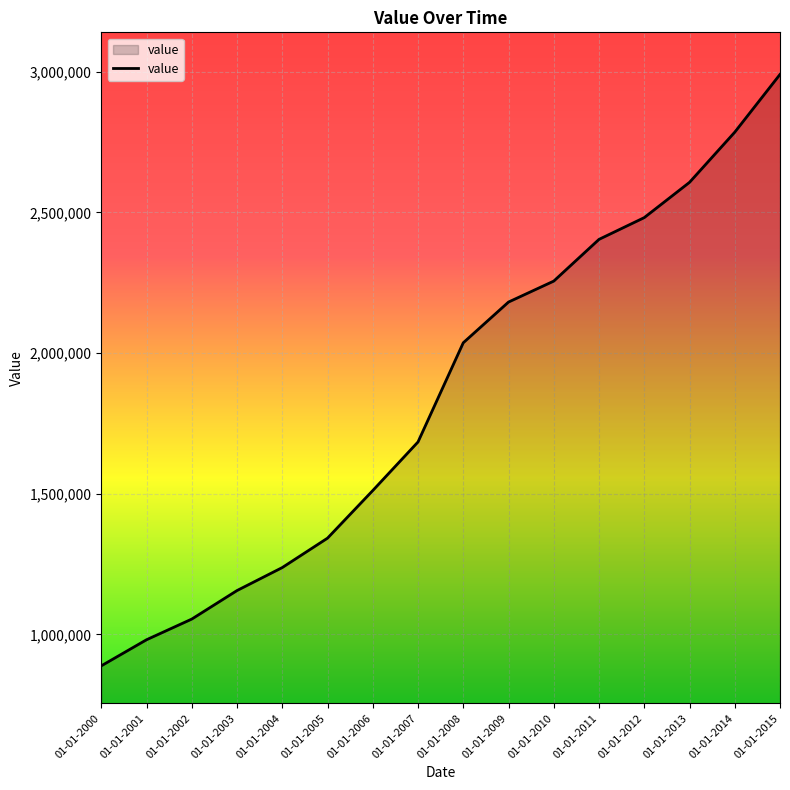

What is the difference between the values at 01-01-2005 and 01-01-2004?

104466.6